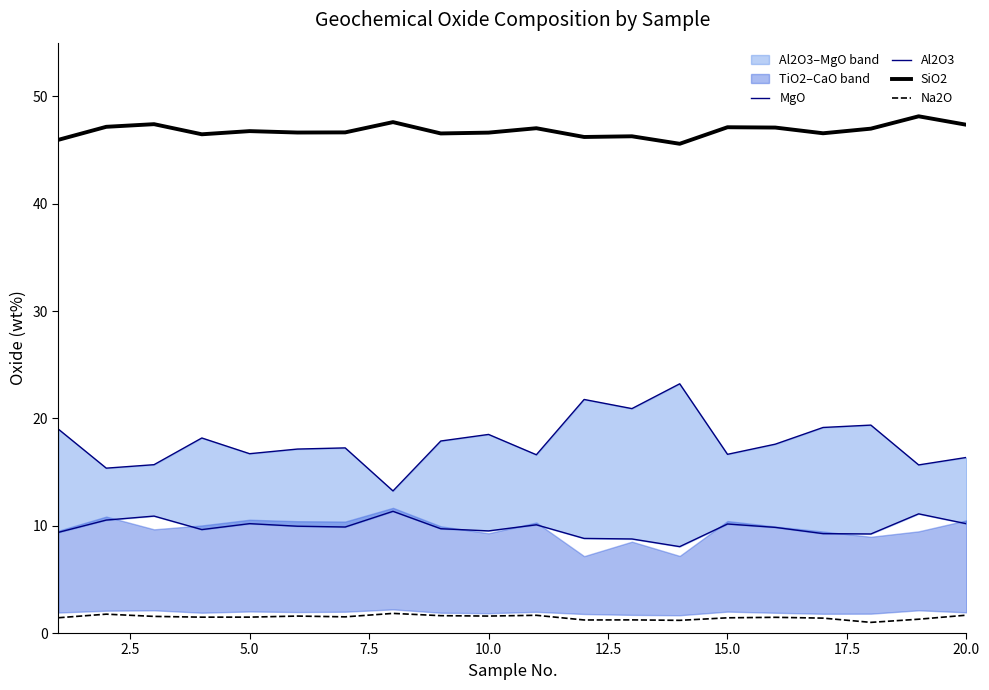

How many categories are shown in the chart?

20